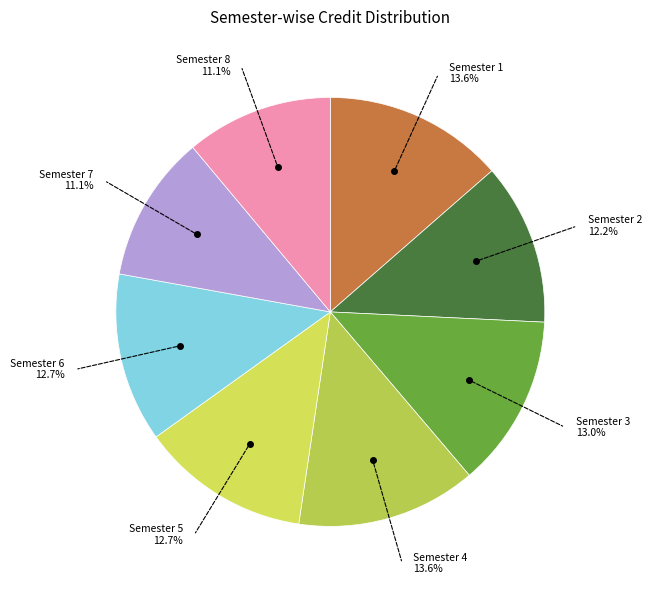

Count the number of slices in the pie.

8